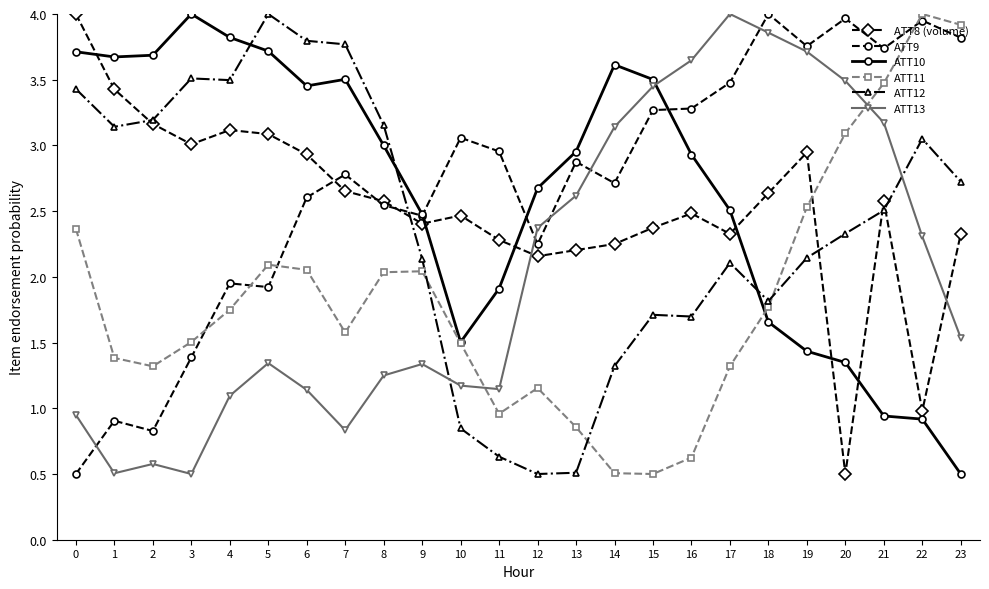

After their last crossing, which series has the higher values: ATT12 or ATT11?

ATT11